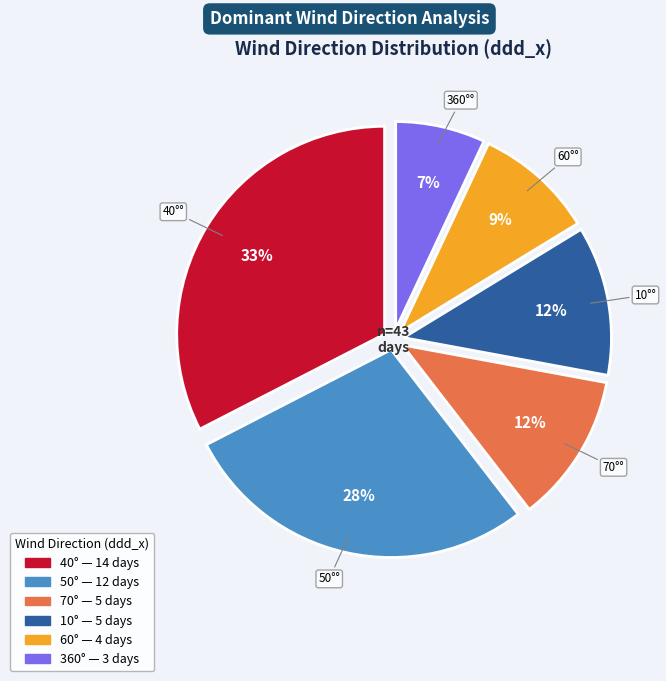

How many slices are in this pie chart?

6